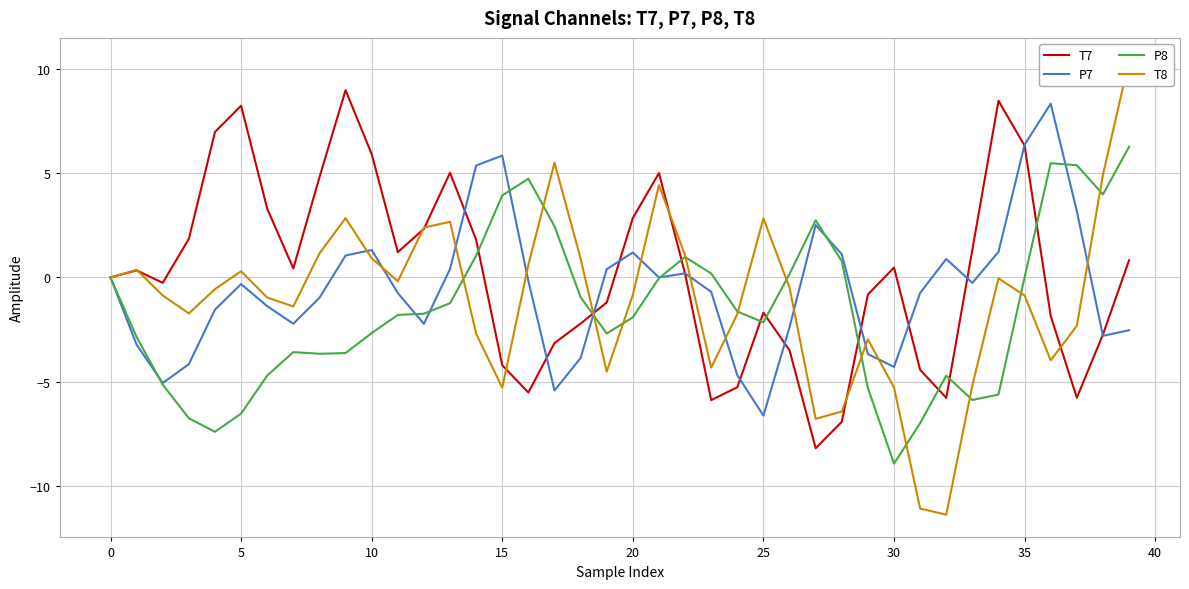

True or false: P7 and T7 intersect in this chart.

True